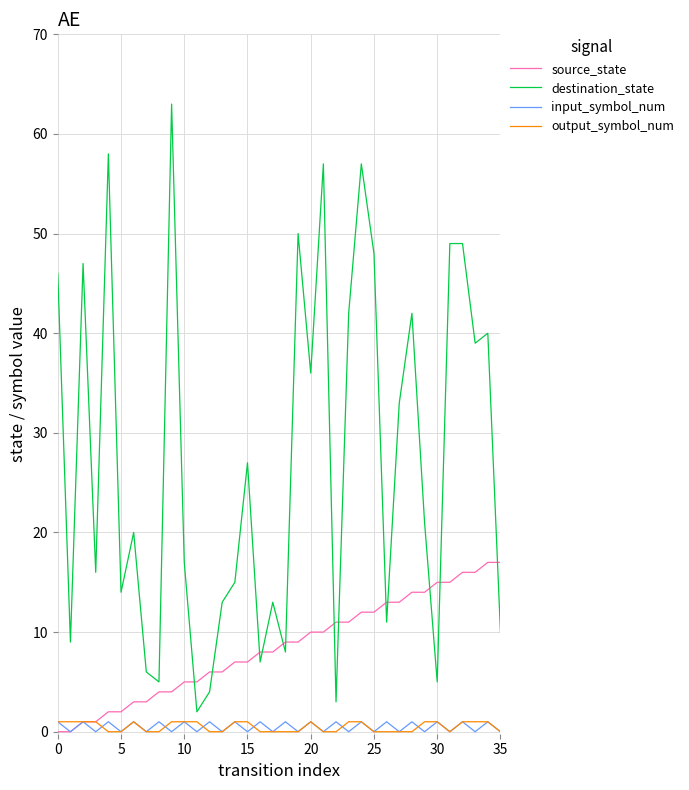

Which series has the largest range (max minus min)?

destination_state